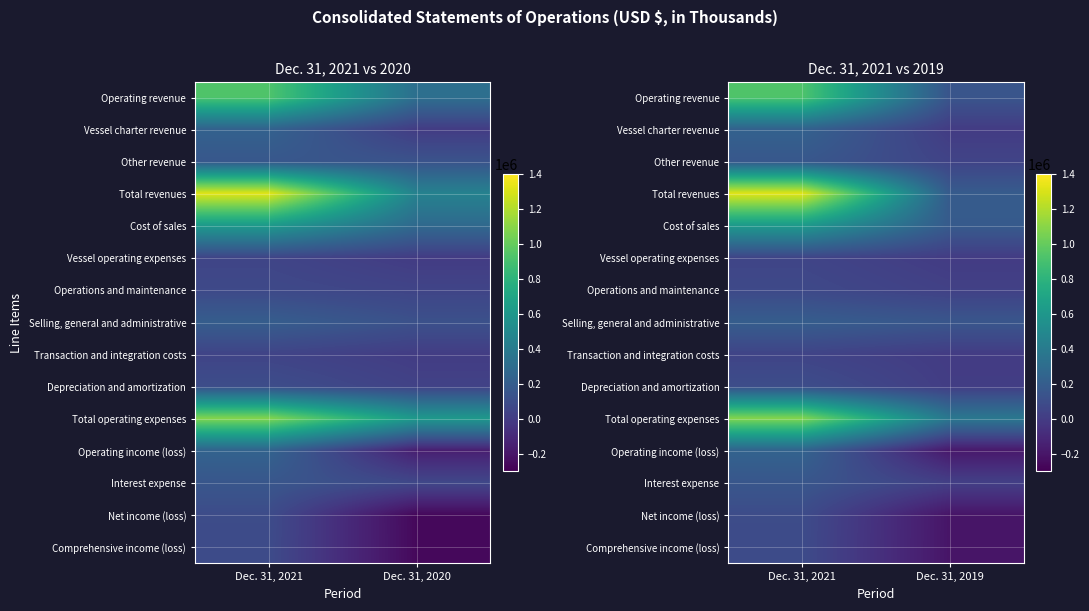

Between Dec. 31, 2020 and Dec. 31, 2021, which is larger?

Dec. 31, 2021